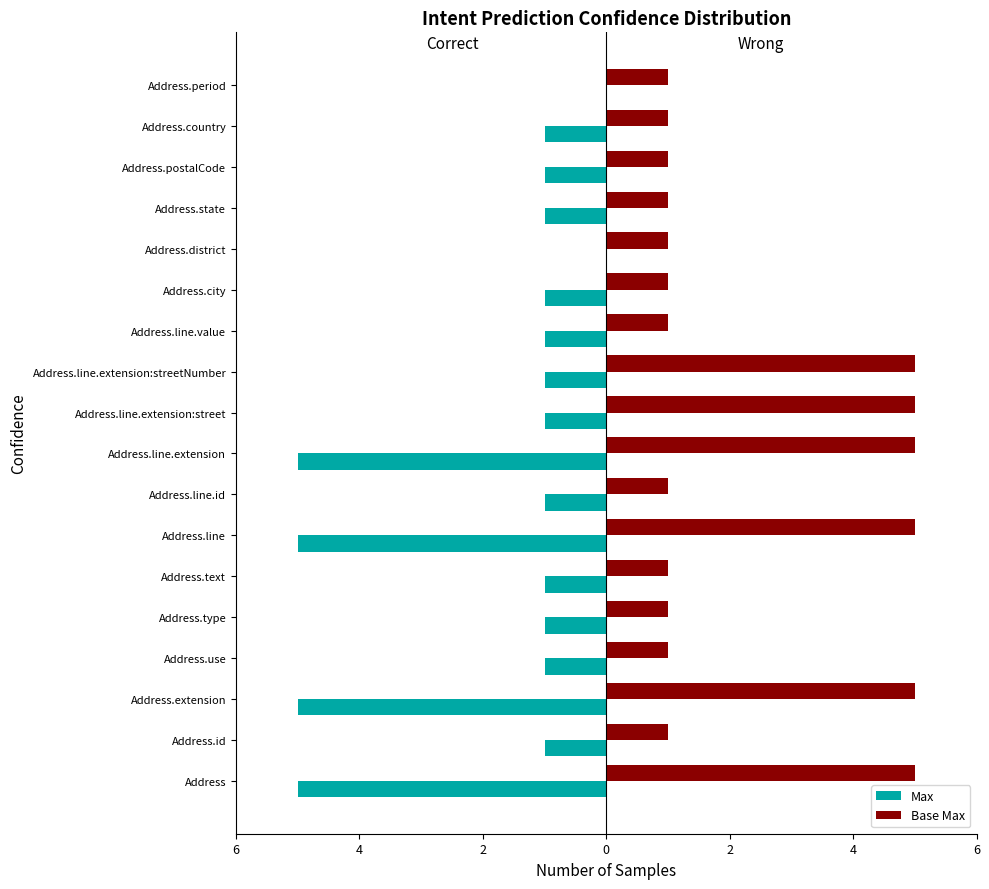

What is the difference between the second highest and second lowest values in the Max series?

5